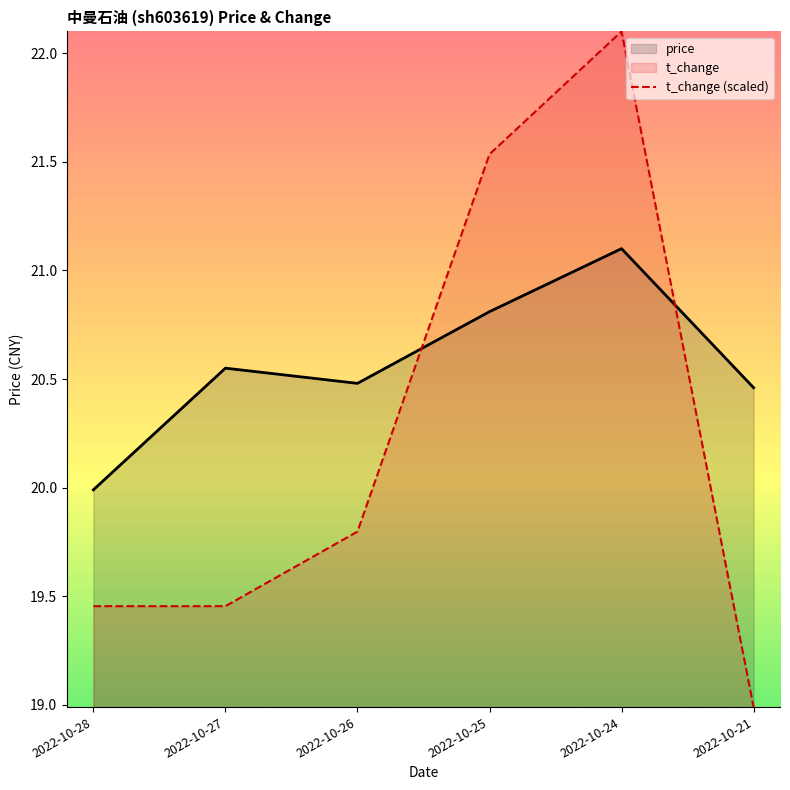

At 2022-10-24, list the series in order from largest to smallest.

t_change (scaled), price